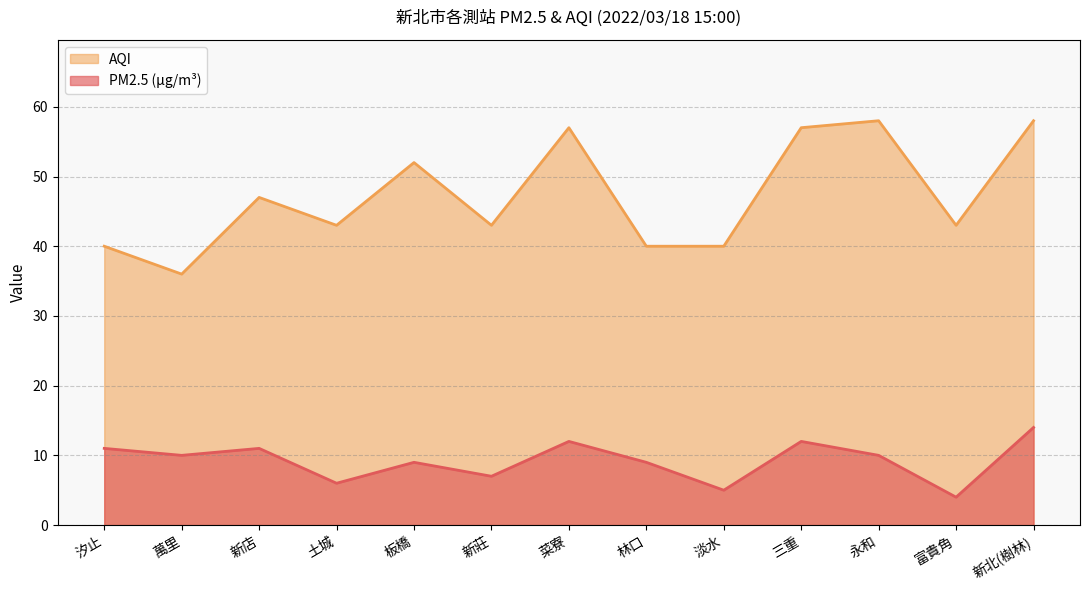

Between 新莊 and 新北(樹林), which series saw the biggest shift?

AQI